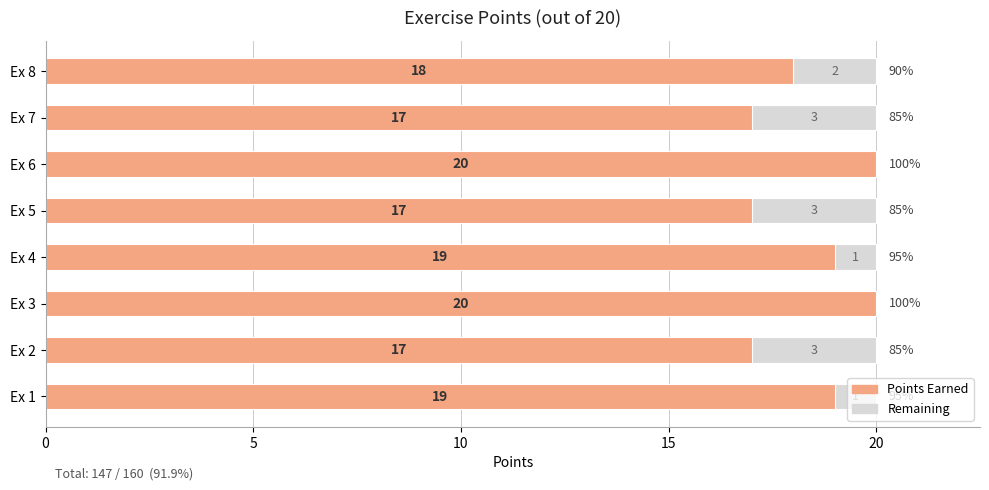

What is the total value across all series at Ex 3?

20